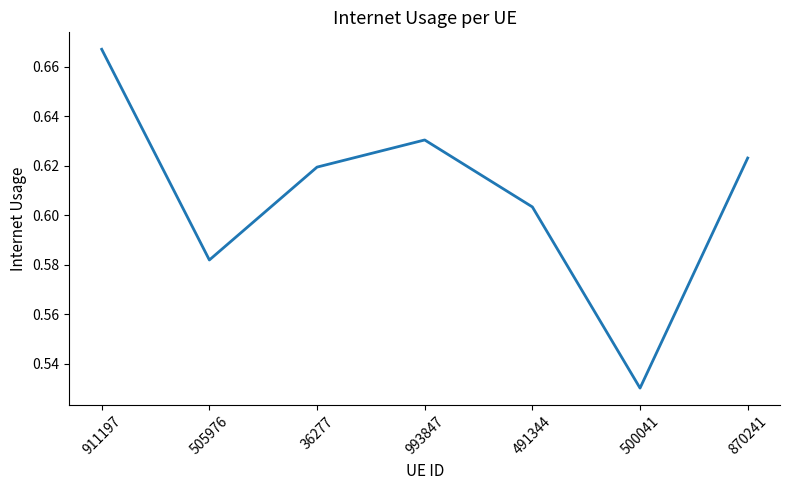

The chart shows a value of 0.9 at 500041. True or false?

False